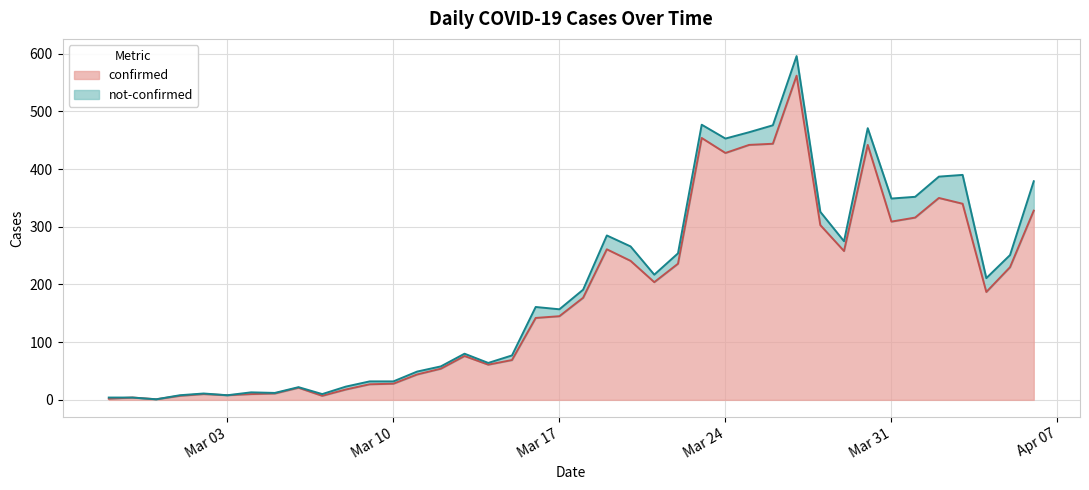

What is the smallest value displayed?

1